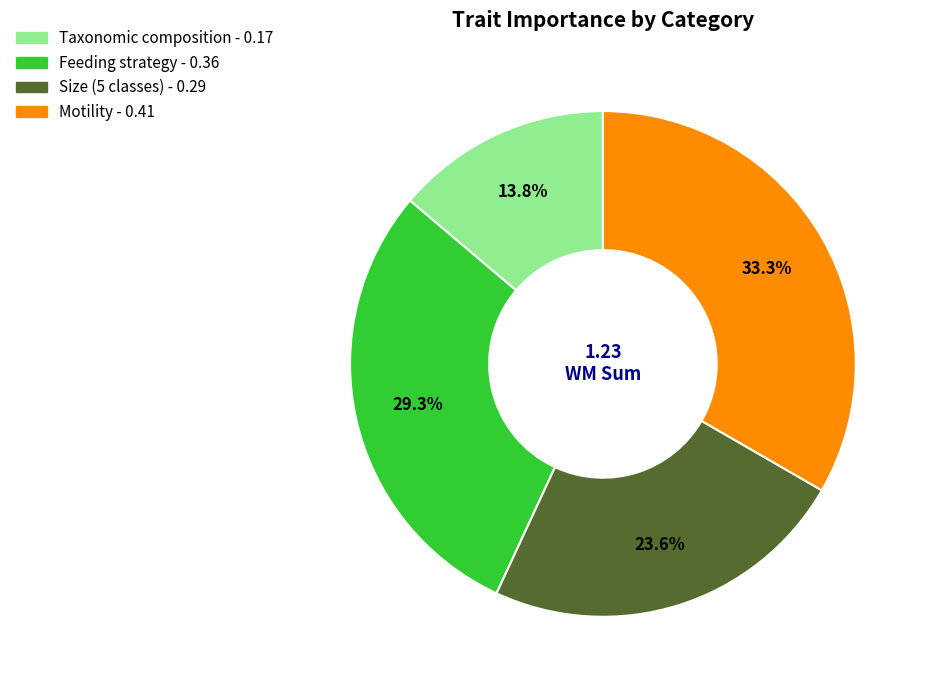

Is it true that Taxonomic composition is 28% of the pie?

False